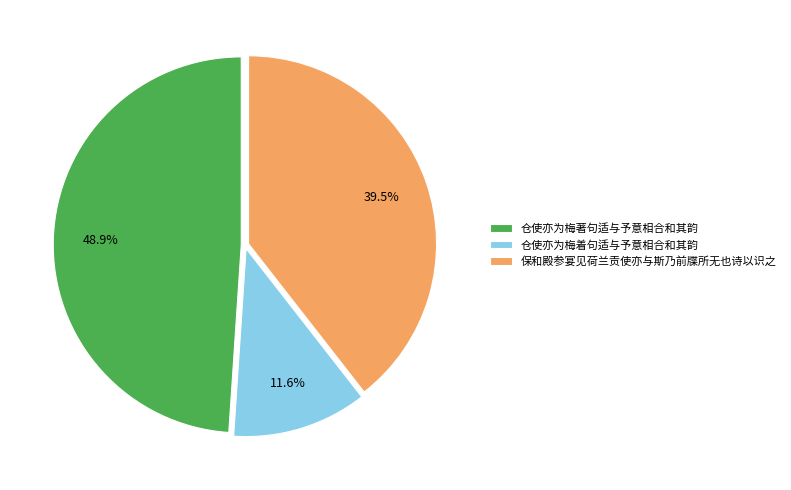

True or false: 保和殿参宴见荷兰贡使亦与斯乃前牒所无也诗以识之 accounts for 30% of the total.

False